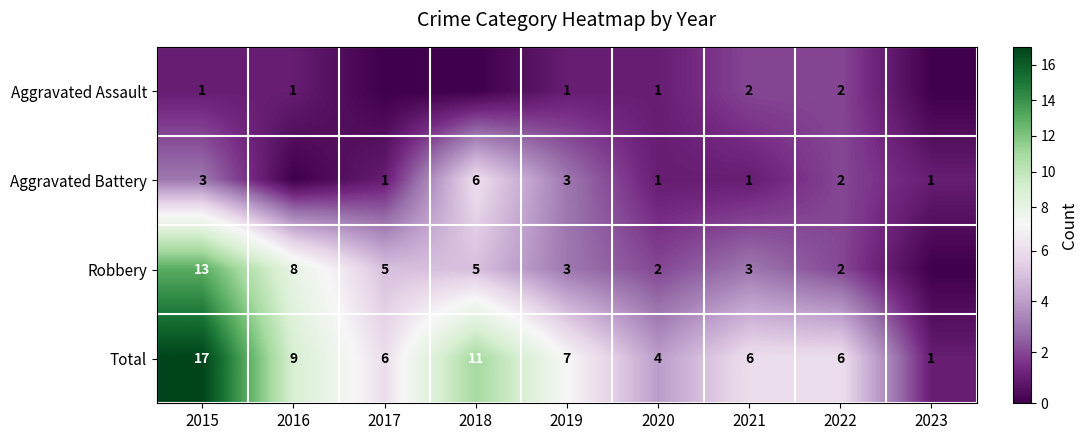

What is the difference between the Total values at 2016 and 2018?

2